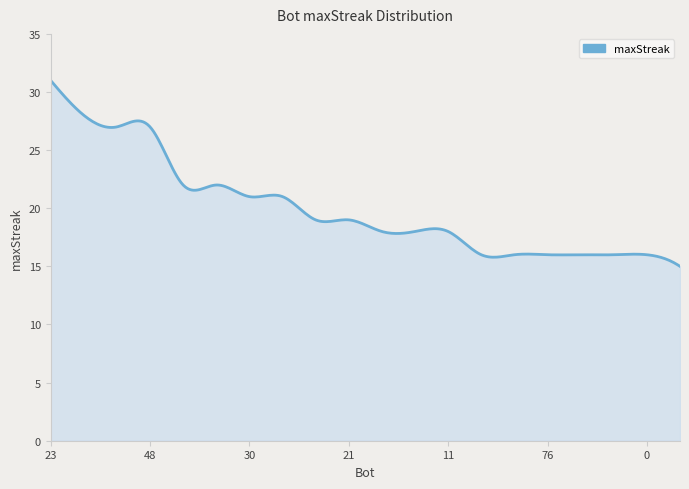

What is the difference between the maximum and minimum values?

16.0